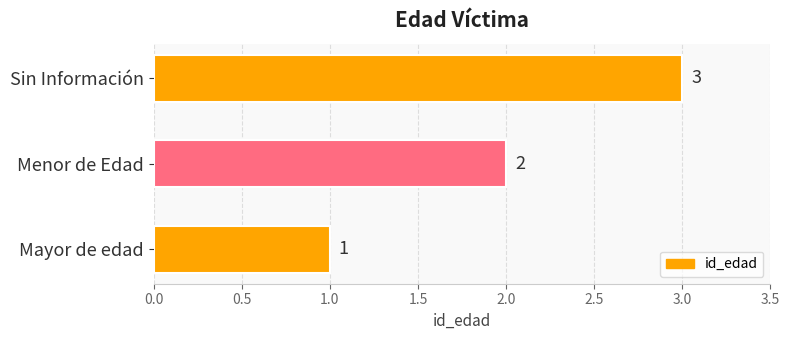

What is the greatest value displayed?

3